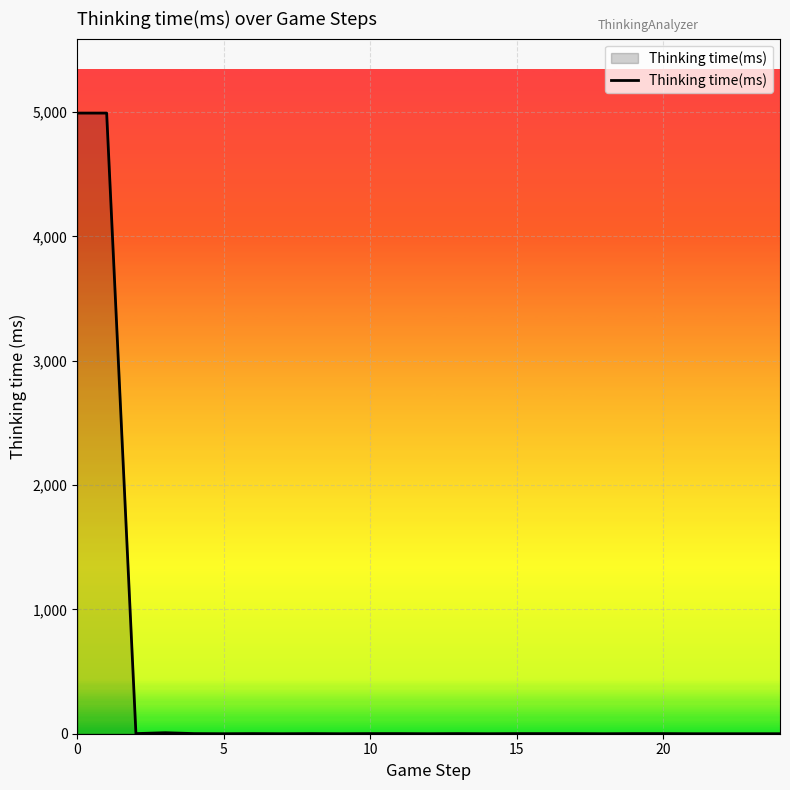

Reading left to right, what are all the values shown in this chart?

4991	4991	1	8	1	0	1	0	1	0	1	1	0	1	0	1	1	1	0	1	1	0	0	0	0